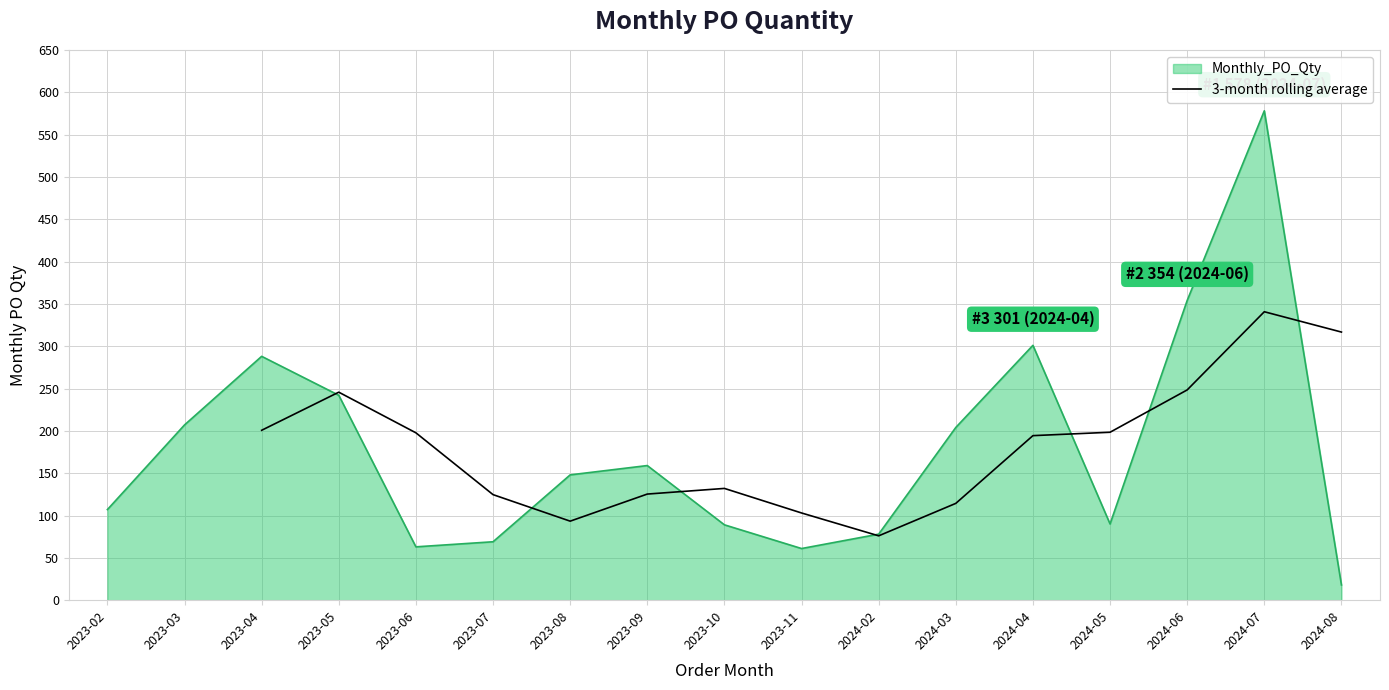

Which category has the highest value in the Monthly_PO_Qty series?

2024-07